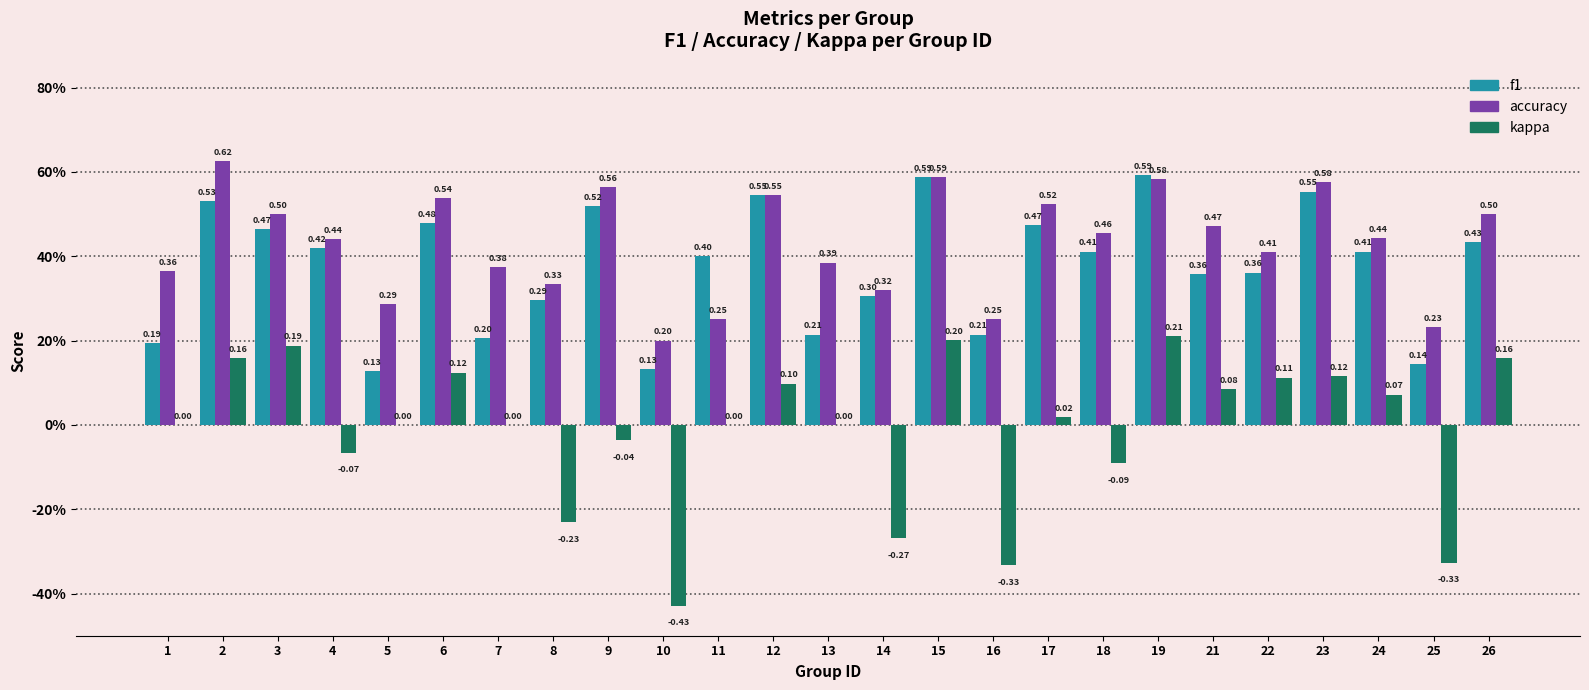

Reading left to right, list all the values displayed in this chart.

f1: 0.2	0.5	0.5	0.4	0.1	0.5	0.2	0.3	0.5	0.1	0.4	0.5	0.2	0.3	0.6	0.2	0.5	0.4	0.6	0.4	0.4	0.6	0.4	0.1	0.4
accuracy: 0.4	0.6	0.5	0.4	0.3	0.5	0.4	0.3	0.6	0.2	0.2	0.5	0.4	0.3	0.6	0.2	0.5	0.5	0.6	0.5	0.4	0.6	0.4	0.2	0.5
kappa: 0.0	0.2	0.2	-0.1	0.0	0.1	0.0	-0.2	-0.0	-0.4	0.0	0.1	0.0	-0.3	0.2	-0.3	0.0	-0.1	0.2	0.1	0.1	0.1	0.1	-0.3	0.2